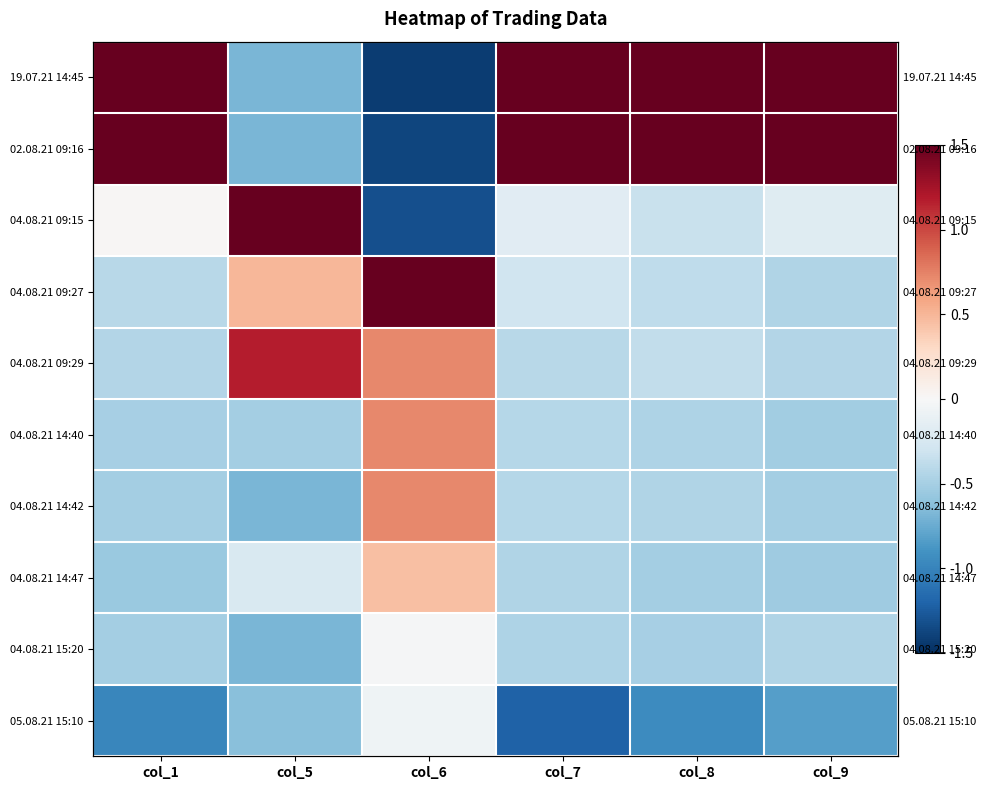

What is the smallest value displayed?

-1.4